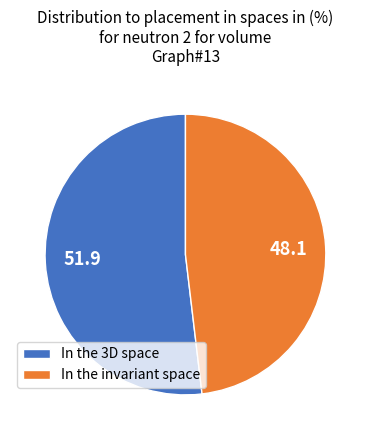

Does 48.1 account for over 50% of the chart?

No